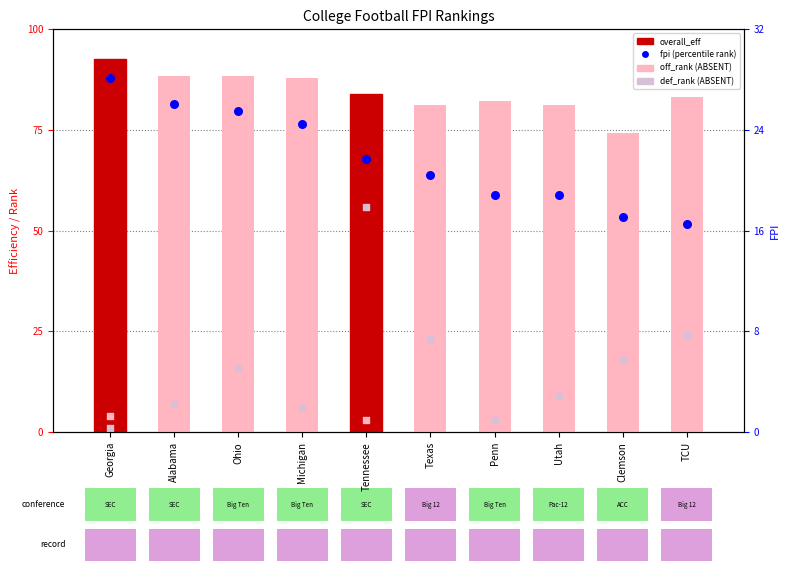

Which series has the largest total across all categories?

overall_eff